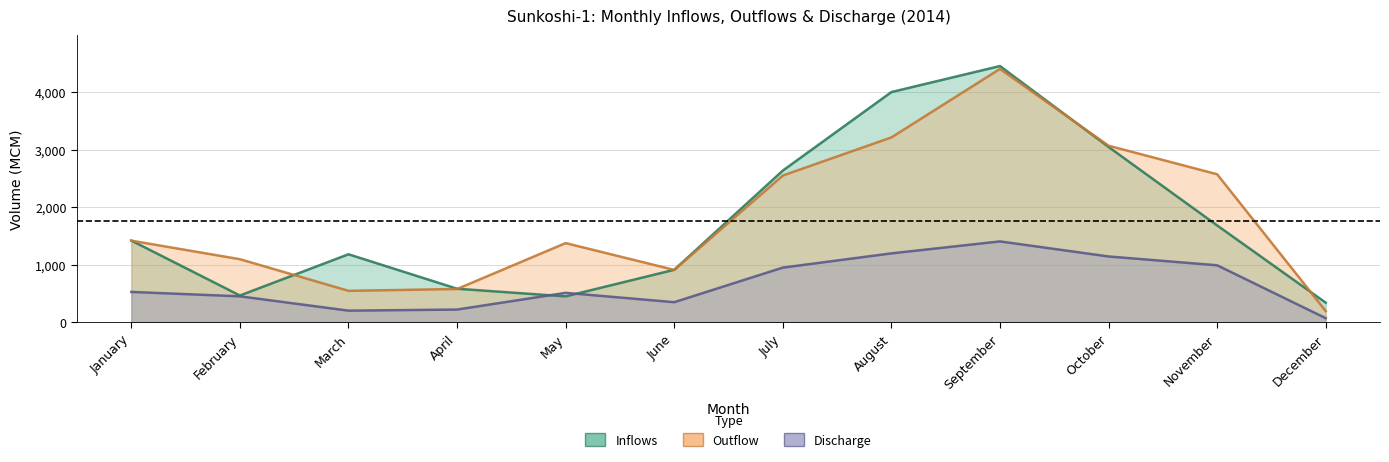

Between August and November, which series saw the biggest shift?

Inflows_for_S1